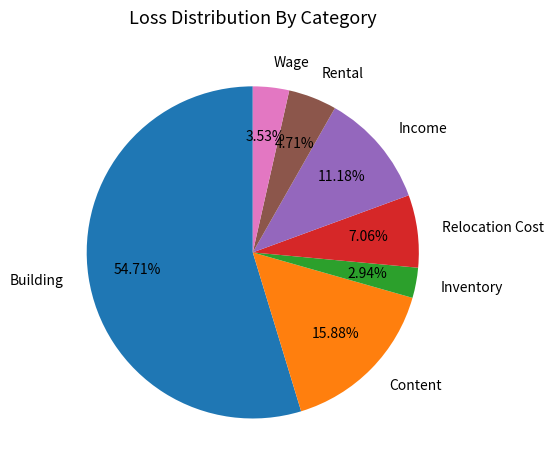

Rank the categories by value from lowest to highest.

Inventory, Wage, Rental, Relocation Cost, Income, Content, Building